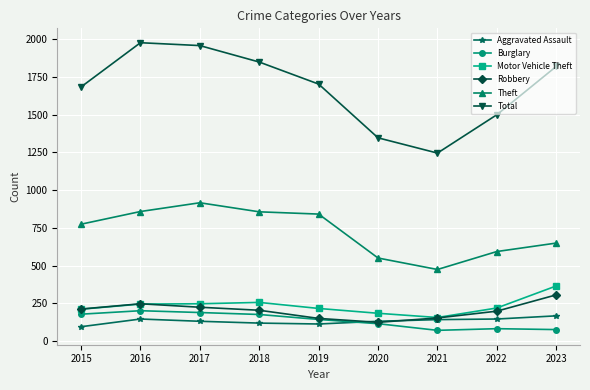

True or false: Total and Burglary intersect in this chart.

False